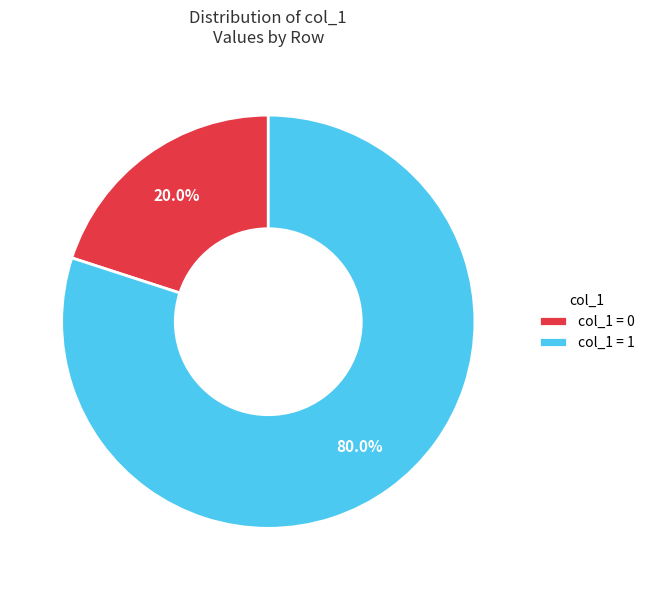

How many slices are in this pie chart?

2